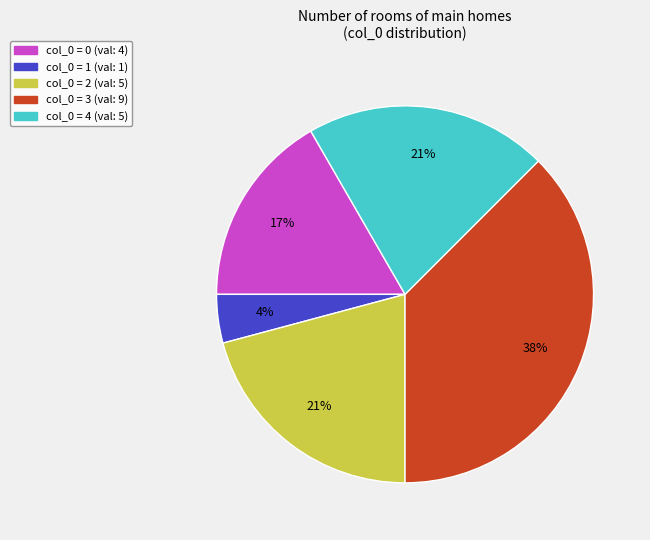

To the nearest percent, what is the average slice percentage?

20%